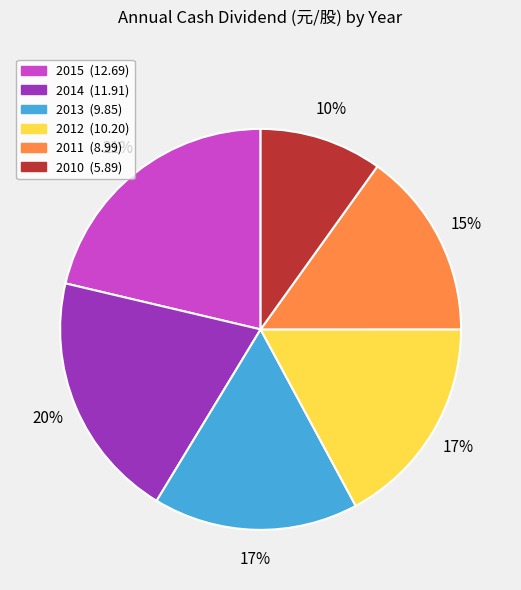

To the nearest percent, what portion does 2013 represent?

17%